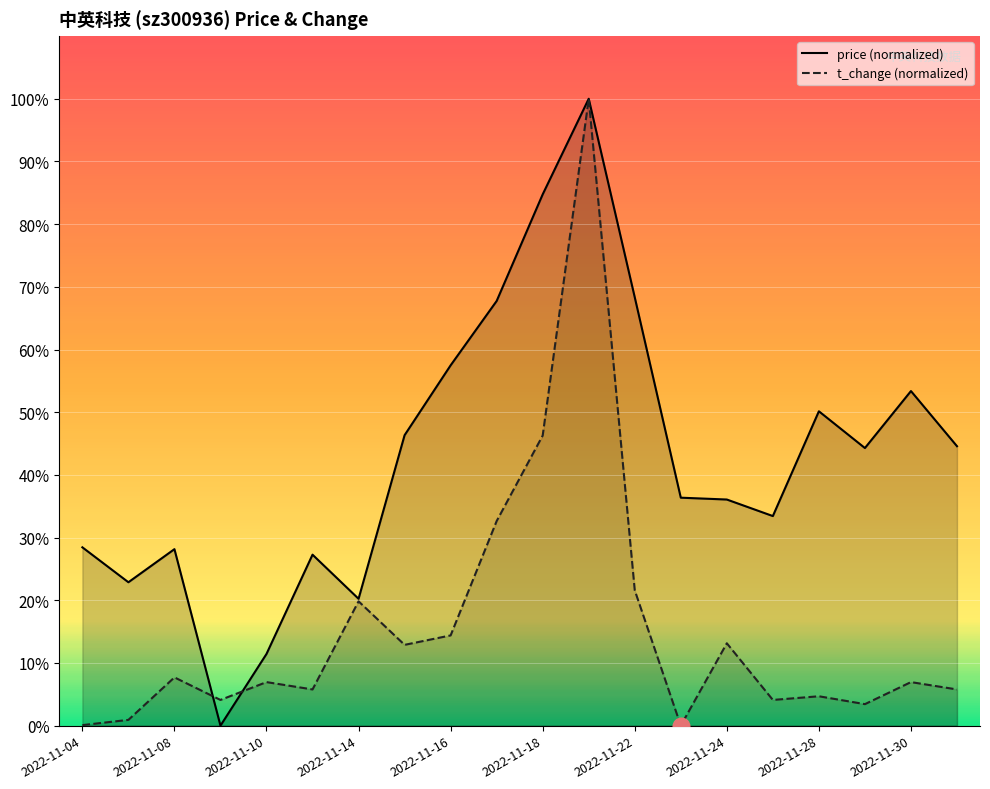

Which series has the largest range (max minus min)?

price